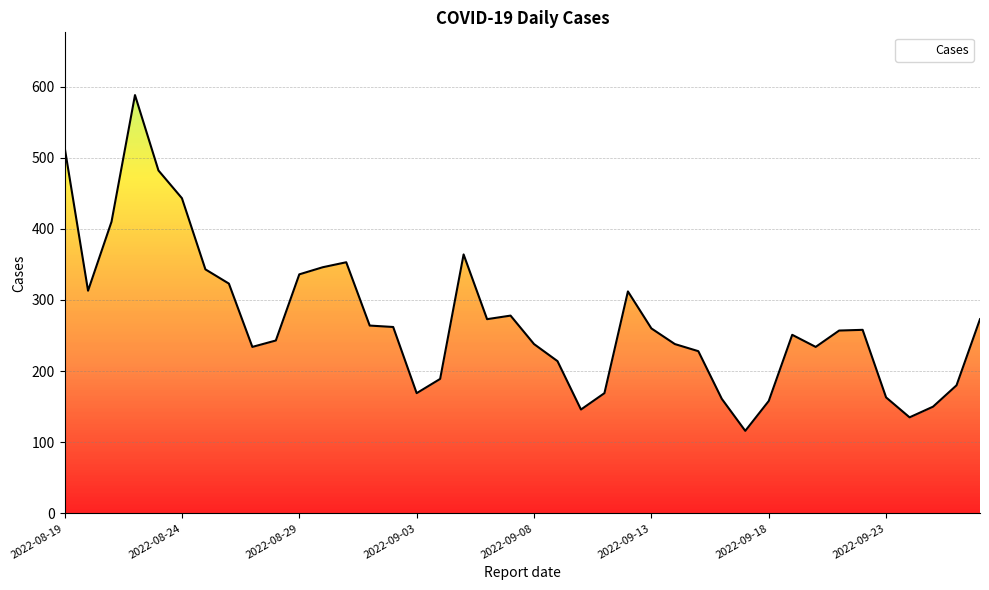

Reading right to left, extract all data points from this chart.

2022-08-19=515	2022-08-20=313	2022-08-21=410	2022-08-22=588	2022-08-23=482	2022-08-24=443	2022-08-25=343	2022-08-26=323	2022-08-27=234	2022-08-28=243	2022-08-29=336	2022-08-30=346	2022-08-31=353	2022-09-01=264	2022-09-02=262	2022-09-03=169	2022-09-04=189	2022-09-05=364	2022-09-06=273	2022-09-07=278	2022-09-08=238	2022-09-09=214	2022-09-10=146	2022-09-11=169	2022-09-12=312	2022-09-13=260	2022-09-14=238	2022-09-15=228	2022-09-16=161	2022-09-17=116	2022-09-18=158	2022-09-19=251	2022-09-20=234	2022-09-21=257	2022-09-22=258	2022-09-23=163	2022-09-24=135	2022-09-25=150	2022-09-26=180	2022-09-27=273